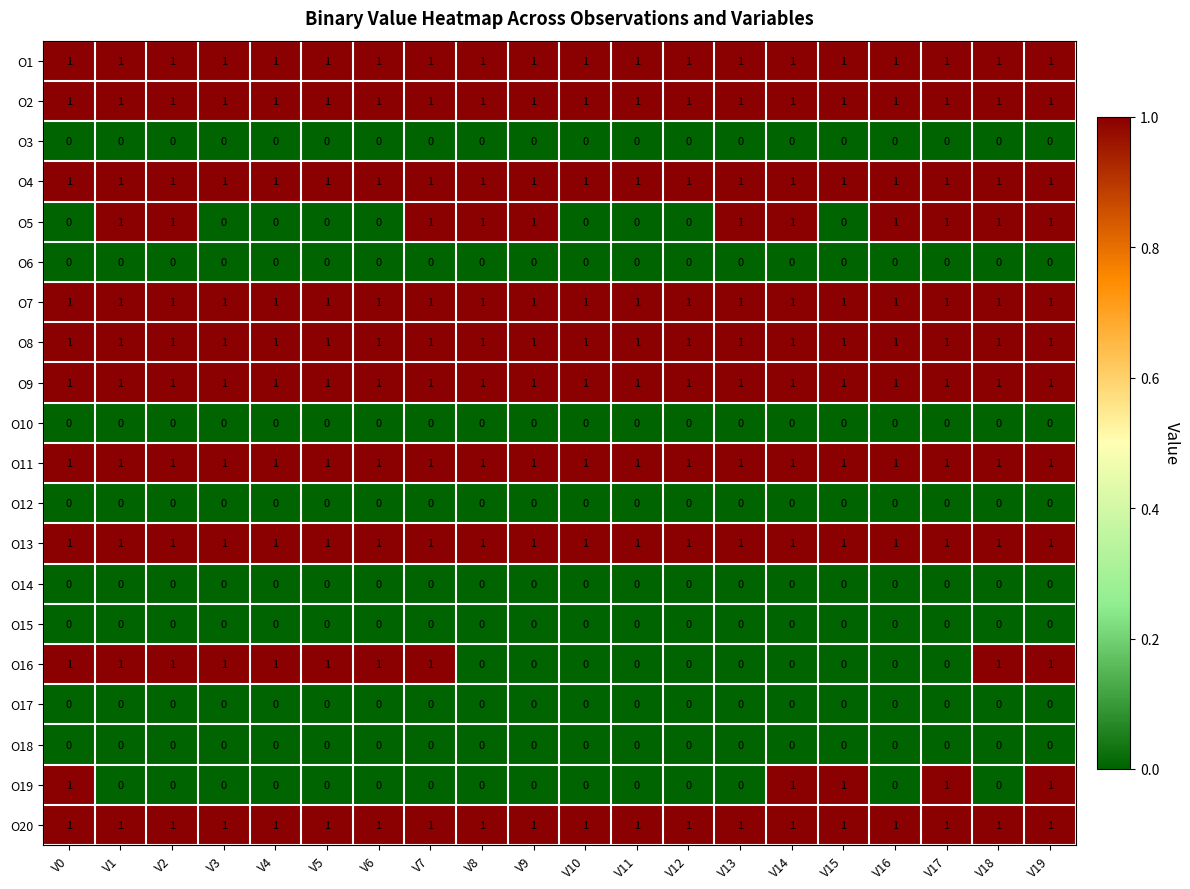

Is it true that O15 equals 0 at V1?

True